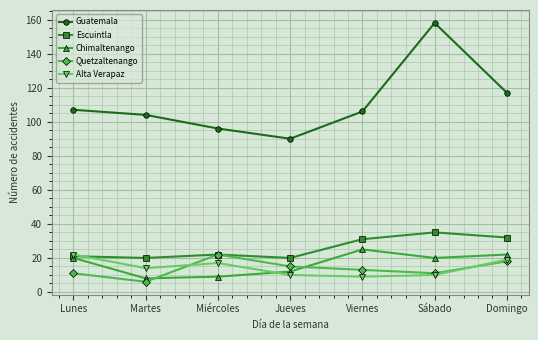

Which series changed the most between Viernes and Sábado?

Guatemala